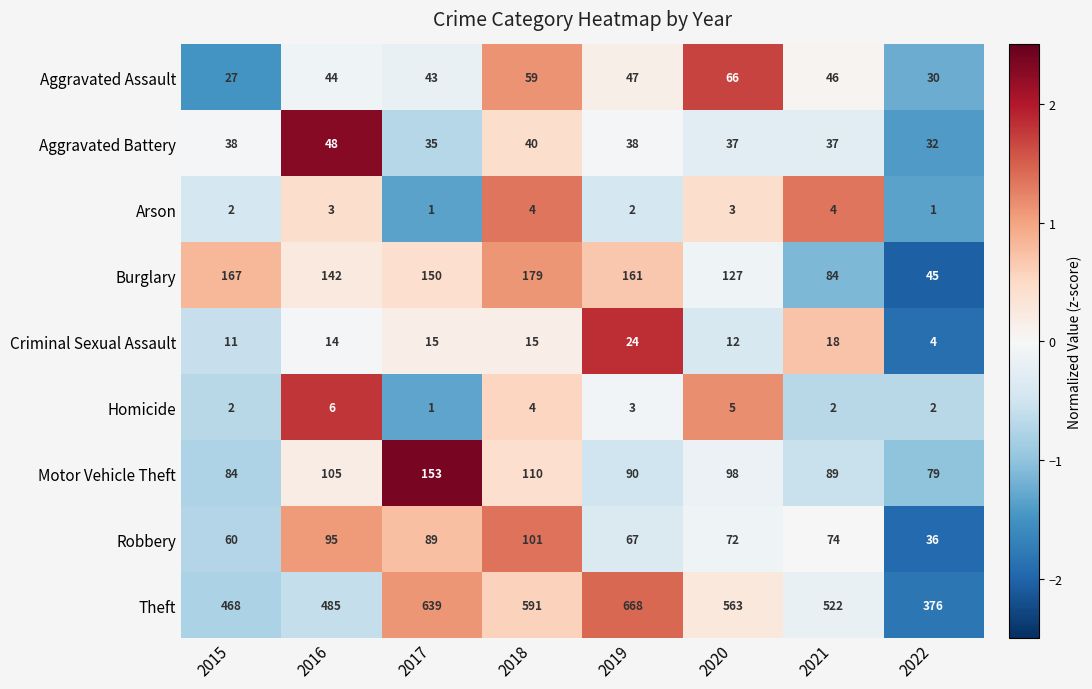

What is the maximum value shown in the chart?

668